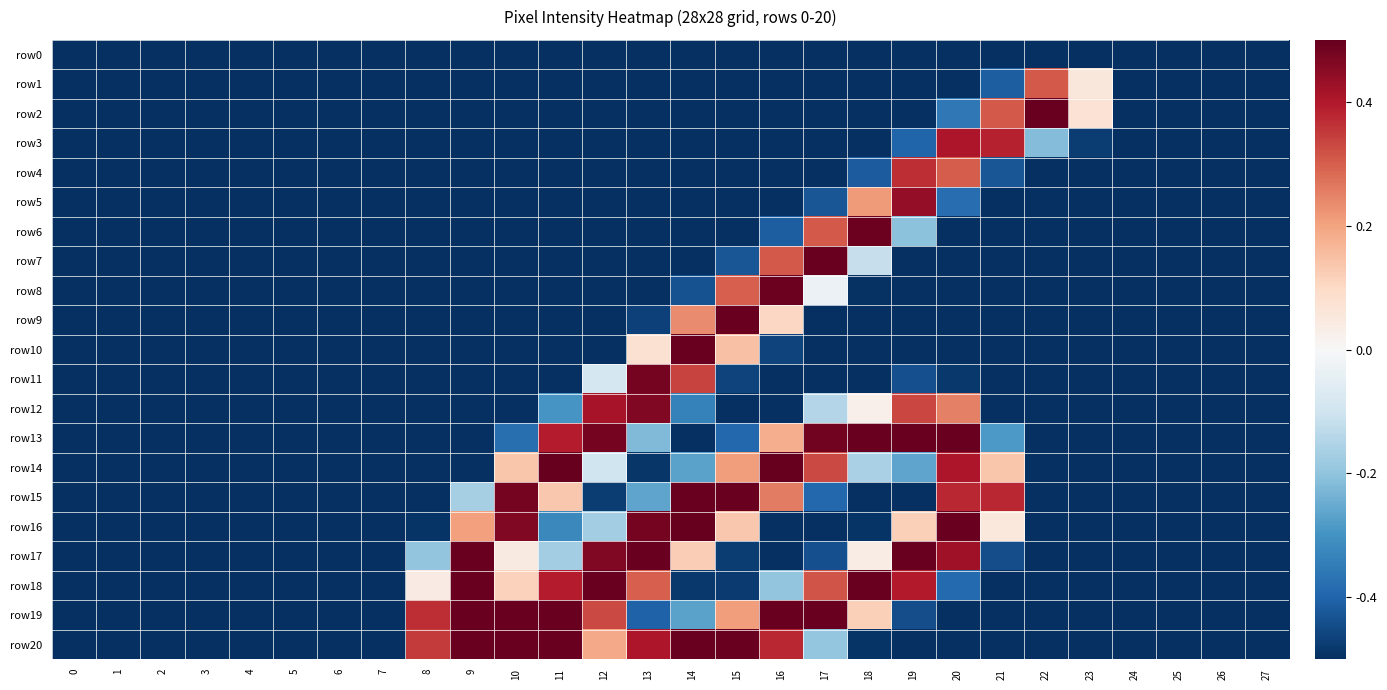

Reading left to right, what are all the values shown in this chart?

row0: 0=-0.5	1=-0.5	2=-0.5	3=-0.5	4=-0.5	5=-0.5	6=-0.5	7=-0.5	8=-0.5	9=-0.5	10=-0.5	11=-0.5	12=-0.5	13=-0.5	14=-0.5	15=-0.5	16=-0.5	17=-0.5	18=-0.5	19=-0.5	20=-0.5	21=-0.5	22=-0.5	23=-0.5	24=-0.5	25=-0.5	26=-0.5	27=-0.5
row1: 0=-0.5	1=-0.5	2=-0.5	3=-0.5	4=-0.5	5=-0.5	6=-0.5	7=-0.5	8=-0.5	9=-0.5	10=-0.5	11=-0.5	12=-0.5	13=-0.5	14=-0.5	15=-0.5	16=-0.5	17=-0.5	18=-0.5	19=-0.5	20=-0.5	21=-0.4	22=0.3	23=0.1	24=-0.5	25=-0.5	26=-0.5	27=-0.5
row2: 0=-0.5	1=-0.5	2=-0.5	3=-0.5	4=-0.5	5=-0.5	6=-0.5	7=-0.5	8=-0.5	9=-0.5	10=-0.5	11=-0.5	12=-0.5	13=-0.5	14=-0.5	15=-0.5	16=-0.5	17=-0.5	18=-0.5	19=-0.5	20=-0.4	21=0.3	22=0.5	23=0.1	24=-0.5	25=-0.5	26=-0.5	27=-0.5
row3: 0=-0.5	1=-0.5	2=-0.5	3=-0.5	4=-0.5	5=-0.5	6=-0.5	7=-0.5	8=-0.5	9=-0.5	10=-0.5	11=-0.5	12=-0.5	13=-0.5	14=-0.5	15=-0.5	16=-0.5	17=-0.5	18=-0.5	19=-0.4	20=0.4	21=0.4	22=-0.2	23=-0.5	24=-0.5	25=-0.5	26=-0.5	27=-0.5
row4: 0=-0.5	1=-0.5	2=-0.5	3=-0.5	4=-0.5	5=-0.5	6=-0.5	7=-0.5	8=-0.5	9=-0.5	10=-0.5	11=-0.5	12=-0.5	13=-0.5	14=-0.5	15=-0.5	16=-0.5	17=-0.5	18=-0.4	19=0.4	20=0.3	21=-0.4	22=-0.5	23=-0.5	24=-0.5	25=-0.5	26=-0.5	27=-0.5
row5: 0=-0.5	1=-0.5	2=-0.5	3=-0.5	4=-0.5	5=-0.5	6=-0.5	7=-0.5	8=-0.5	9=-0.5	10=-0.5	11=-0.5	12=-0.5	13=-0.5	14=-0.5	15=-0.5	16=-0.5	17=-0.4	18=0.2	19=0.4	20=-0.4	21=-0.5	22=-0.5	23=-0.5	24=-0.5	25=-0.5	26=-0.5	27=-0.5
row6: 0=-0.5	1=-0.5	2=-0.5	3=-0.5	4=-0.5	5=-0.5	6=-0.5	7=-0.5	8=-0.5	9=-0.5	10=-0.5	11=-0.5	12=-0.5	13=-0.5	14=-0.5	15=-0.5	16=-0.4	17=0.3	18=0.5	19=-0.2	20=-0.5	21=-0.5	22=-0.5	23=-0.5	24=-0.5	25=-0.5	26=-0.5	27=-0.5
row7: 0=-0.5	1=-0.5	2=-0.5	3=-0.5	4=-0.5	5=-0.5	6=-0.5	7=-0.5	8=-0.5	9=-0.5	10=-0.5	11=-0.5	12=-0.5	13=-0.5	14=-0.5	15=-0.4	16=0.3	17=0.5	18=-0.1	19=-0.5	20=-0.5	21=-0.5	22=-0.5	23=-0.5	24=-0.5	25=-0.5	26=-0.5	27=-0.5
row8: 0=-0.5	1=-0.5	2=-0.5	3=-0.5	4=-0.5	5=-0.5	6=-0.5	7=-0.5	8=-0.5	9=-0.5	10=-0.5	11=-0.5	12=-0.5	13=-0.5	14=-0.4	15=0.3	16=0.5	17=-0.0	18=-0.5	19=-0.5	20=-0.5	21=-0.5	22=-0.5	23=-0.5	24=-0.5	25=-0.5	26=-0.5	27=-0.5
row9: 0=-0.5	1=-0.5	2=-0.5	3=-0.5	4=-0.5	5=-0.5	6=-0.5	7=-0.5	8=-0.5	9=-0.5	10=-0.5	11=-0.5	12=-0.5	13=-0.5	14=0.2	15=0.5	16=0.1	17=-0.5	18=-0.5	19=-0.5	20=-0.5	21=-0.5	22=-0.5	23=-0.5	24=-0.5	25=-0.5	26=-0.5	27=-0.5
row10: 0=-0.5	1=-0.5	2=-0.5	3=-0.5	4=-0.5	5=-0.5	6=-0.5	7=-0.5	8=-0.5	9=-0.5	10=-0.5	11=-0.5	12=-0.5	13=0.1	14=0.5	15=0.1	16=-0.5	17=-0.5	18=-0.5	19=-0.5	20=-0.5	21=-0.5	22=-0.5	23=-0.5	24=-0.5	25=-0.5	26=-0.5	27=-0.5
row11: 0=-0.5	1=-0.5	2=-0.5	3=-0.5	4=-0.5	5=-0.5	6=-0.5	7=-0.5	8=-0.5	9=-0.5	10=-0.5	11=-0.5	12=-0.1	13=0.5	14=0.3	15=-0.5	16=-0.5	17=-0.5	18=-0.5	19=-0.4	20=-0.5	21=-0.5	22=-0.5	23=-0.5	24=-0.5	25=-0.5	26=-0.5	27=-0.5
row12: 0=-0.5	1=-0.5	2=-0.5	3=-0.5	4=-0.5	5=-0.5	6=-0.5	7=-0.5	8=-0.5	9=-0.5	10=-0.5	11=-0.3	12=0.4	13=0.5	14=-0.3	15=-0.5	16=-0.5	17=-0.1	18=0.0	19=0.3	20=0.3	21=-0.5	22=-0.5	23=-0.5	24=-0.5	25=-0.5	26=-0.5	27=-0.5
row13: 0=-0.5	1=-0.5	2=-0.5	3=-0.5	4=-0.5	5=-0.5	6=-0.5	7=-0.5	8=-0.5	9=-0.5	10=-0.4	11=0.4	12=0.5	13=-0.2	14=-0.5	15=-0.4	16=0.2	17=0.5	18=0.5	19=0.5	20=0.5	21=-0.3	22=-0.5	23=-0.5	24=-0.5	25=-0.5	26=-0.5	27=-0.5
row14: 0=-0.5	1=-0.5	2=-0.5	3=-0.5	4=-0.5	5=-0.5	6=-0.5	7=-0.5	8=-0.5	9=-0.5	10=0.1	11=0.5	12=-0.1	13=-0.5	14=-0.3	15=0.2	16=0.5	17=0.3	18=-0.2	19=-0.3	20=0.4	21=0.1	22=-0.5	23=-0.5	24=-0.5	25=-0.5	26=-0.5	27=-0.5
row15: 0=-0.5	1=-0.5	2=-0.5	3=-0.5	4=-0.5	5=-0.5	6=-0.5	7=-0.5	8=-0.5	9=-0.2	10=0.5	11=0.1	12=-0.5	13=-0.3	14=0.5	15=0.5	16=0.3	17=-0.4	18=-0.5	19=-0.5	20=0.4	21=0.4	22=-0.5	23=-0.5	24=-0.5	25=-0.5	26=-0.5	27=-0.5
row16: 0=-0.5	1=-0.5	2=-0.5	3=-0.5	4=-0.5	5=-0.5	6=-0.5	7=-0.5	8=-0.5	9=0.2	10=0.5	11=-0.3	12=-0.2	13=0.5	14=0.5	15=0.1	16=-0.5	17=-0.5	18=-0.5	19=0.1	20=0.5	21=0.1	22=-0.5	23=-0.5	24=-0.5	25=-0.5	26=-0.5	27=-0.5
row17: 0=-0.5	1=-0.5	2=-0.5	3=-0.5	4=-0.5	5=-0.5	6=-0.5	7=-0.5	8=-0.2	9=0.5	10=0.0	11=-0.2	12=0.5	13=0.5	14=0.1	15=-0.5	16=-0.5	17=-0.4	18=0.0	19=0.5	20=0.4	21=-0.4	22=-0.5	23=-0.5	24=-0.5	25=-0.5	26=-0.5	27=-0.5
row18: 0=-0.5	1=-0.5	2=-0.5	3=-0.5	4=-0.5	5=-0.5	6=-0.5	7=-0.5	8=0.0	9=0.5	10=0.1	11=0.4	12=0.5	13=0.3	14=-0.5	15=-0.5	16=-0.2	17=0.3	18=0.5	19=0.4	20=-0.4	21=-0.5	22=-0.5	23=-0.5	24=-0.5	25=-0.5	26=-0.5	27=-0.5
row19: 0=-0.5	1=-0.5	2=-0.5	3=-0.5	4=-0.5	5=-0.5	6=-0.5	7=-0.5	8=0.4	9=0.5	10=0.5	11=0.5	12=0.3	13=-0.4	14=-0.3	15=0.2	16=0.5	17=0.5	18=0.1	19=-0.4	20=-0.5	21=-0.5	22=-0.5	23=-0.5	24=-0.5	25=-0.5	26=-0.5	27=-0.5
row20: 0=-0.5	1=-0.5	2=-0.5	3=-0.5	4=-0.5	5=-0.5	6=-0.5	7=-0.5	8=0.4	9=0.5	10=0.5	11=0.5	12=0.2	13=0.4	14=0.5	15=0.5	16=0.4	17=-0.2	18=-0.5	19=-0.5	20=-0.5	21=-0.5	22=-0.5	23=-0.5	24=-0.5	25=-0.5	26=-0.5	27=-0.5